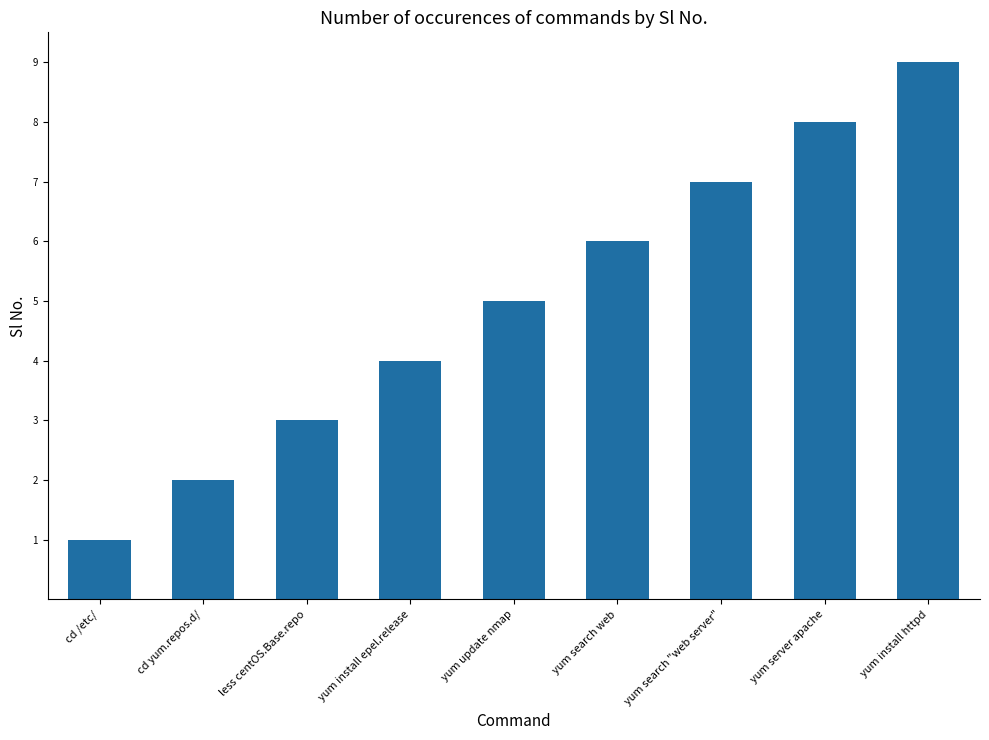

What is the sum of all values?

45